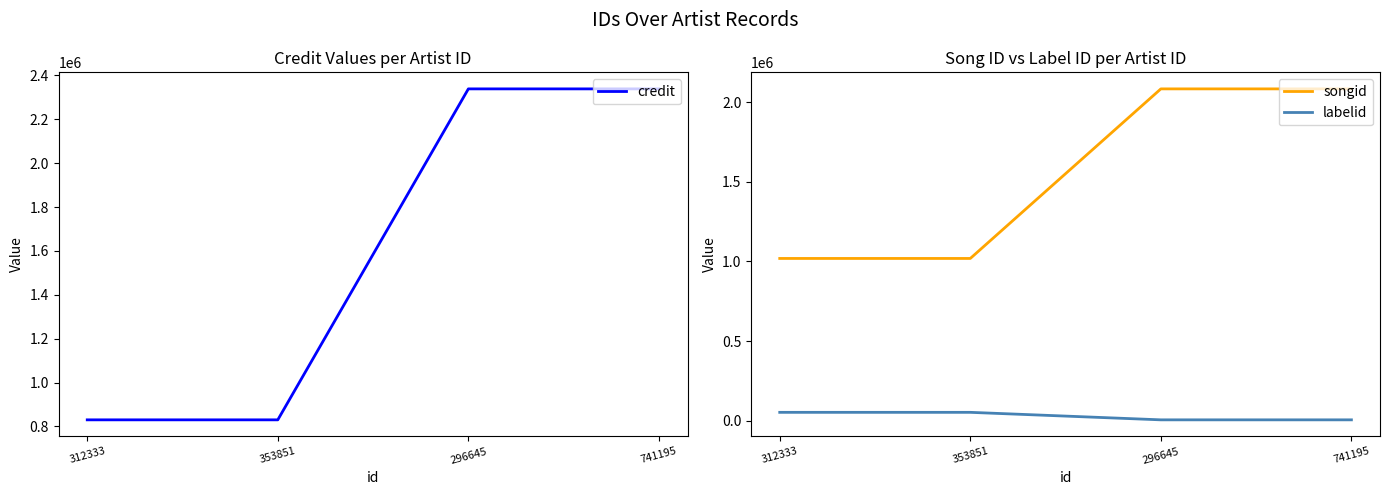

Does the chart have visible grid lines?

No